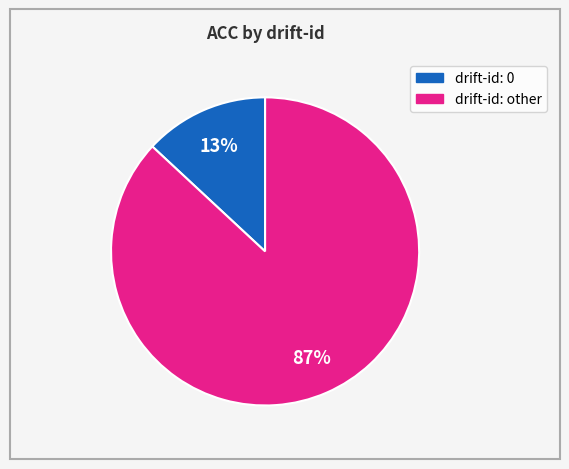

Is there a majority slice in this chart?

Yes